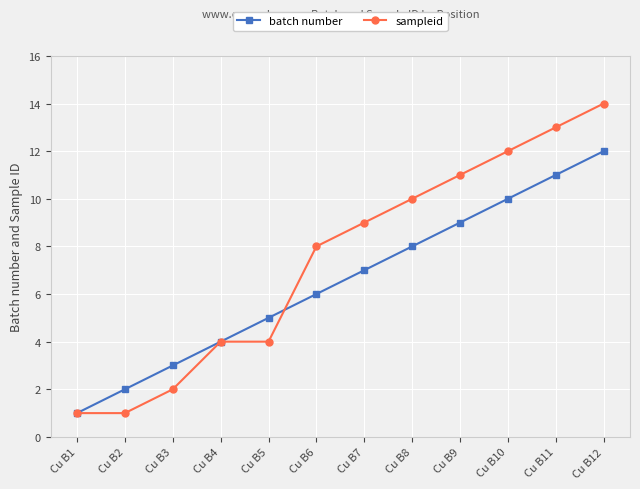

After their last crossing, which series has the higher values: batch number or sampleid?

sampleid